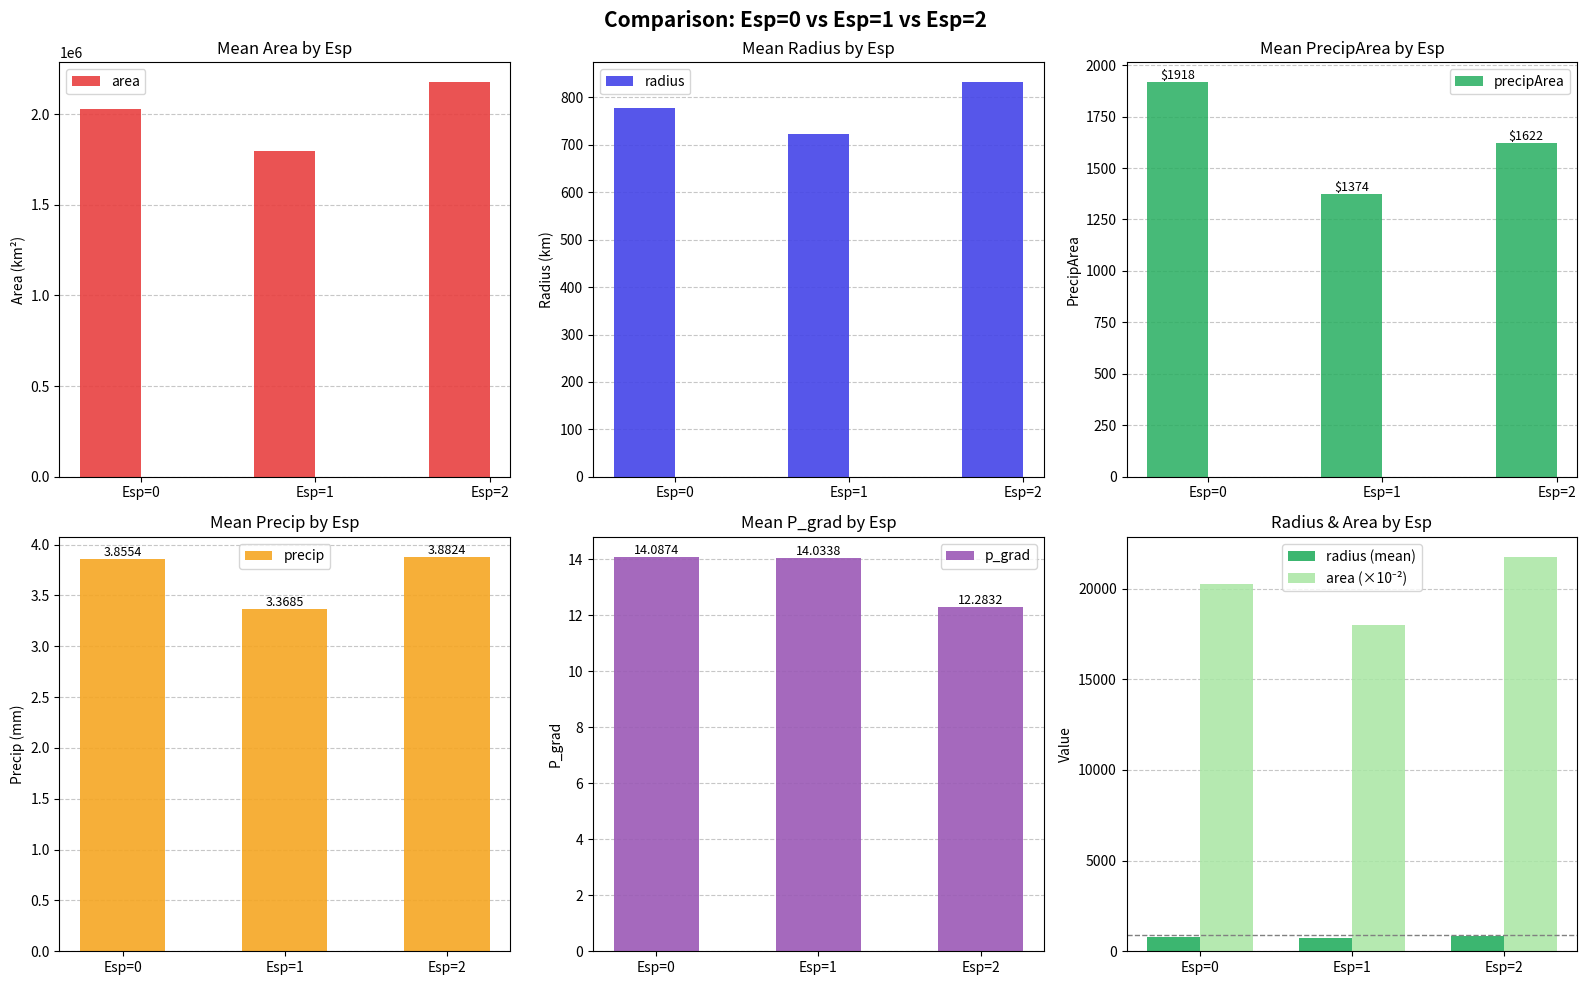

What is the difference between the precip values at Esp=1 and Esp=2?

0.5